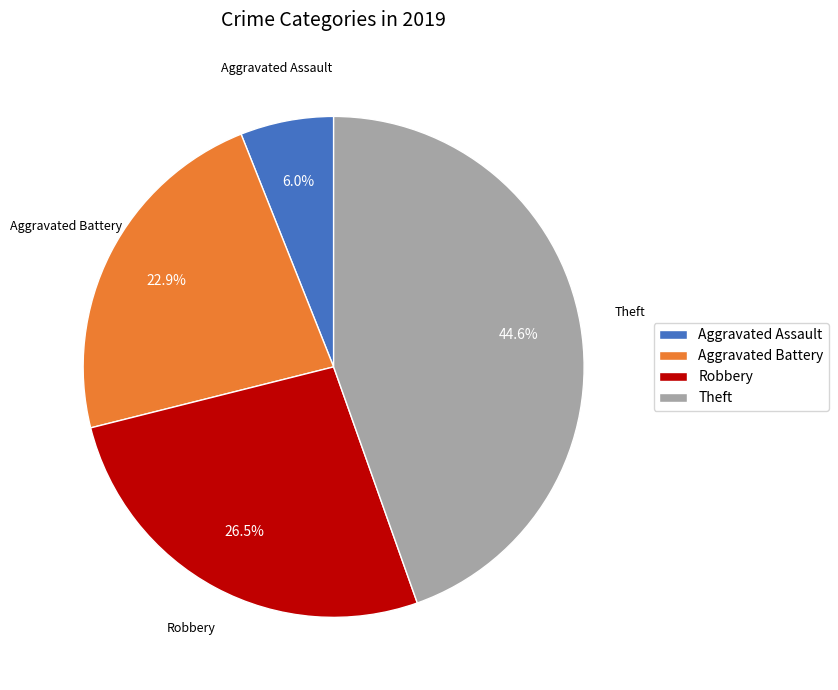

To the nearest percent, what is the average slice percentage?

25%